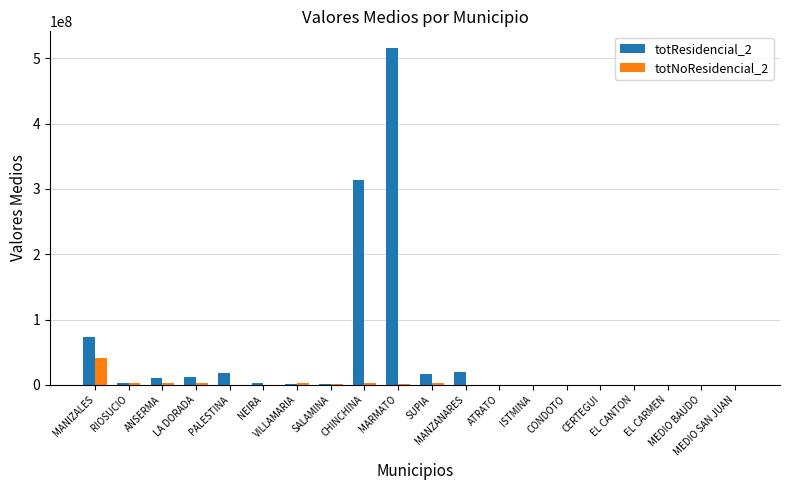

Which series has the largest total across all categories?

totResidencial_2